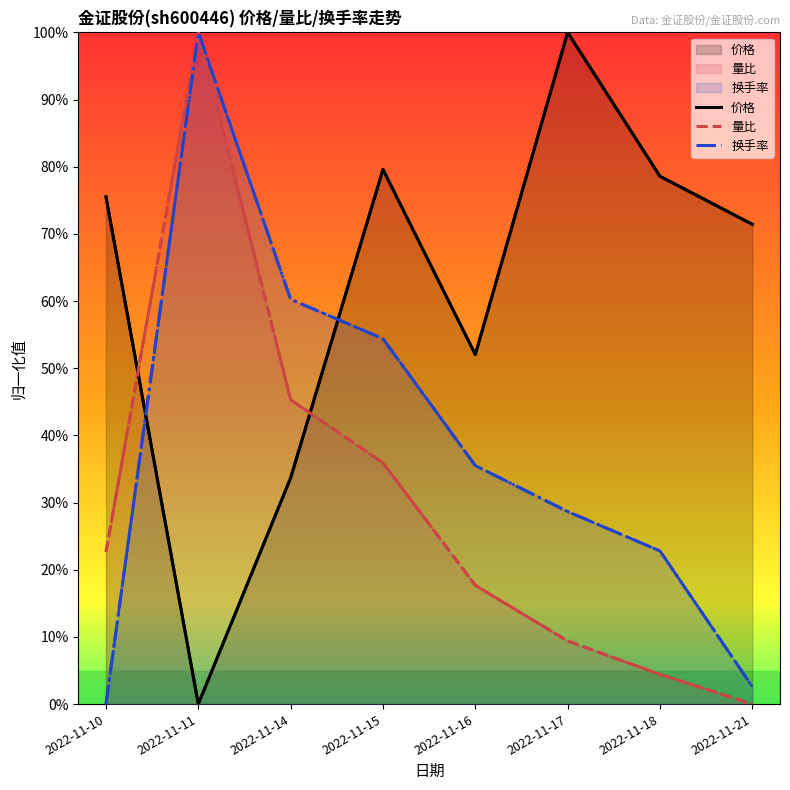

The 量比 series shows 1.0 at 2022-11-11. True or false?

True